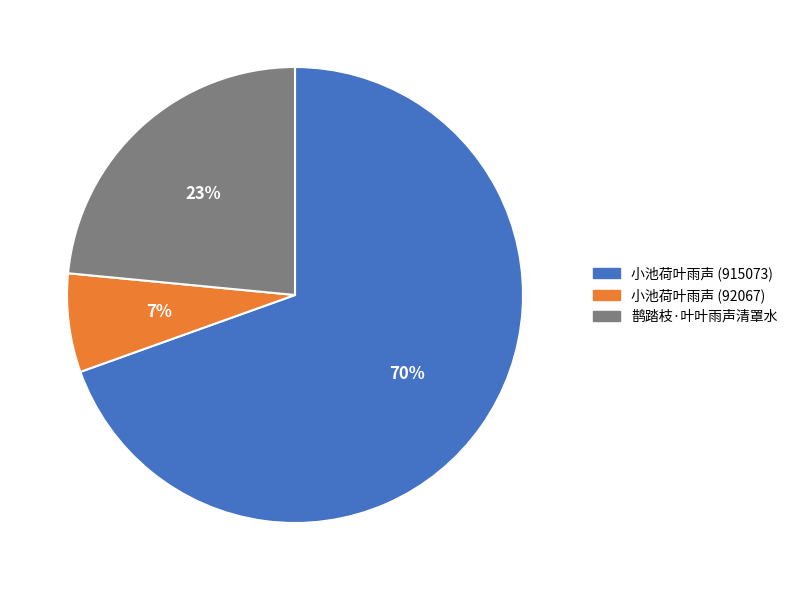

Count the number of slices in the pie.

3